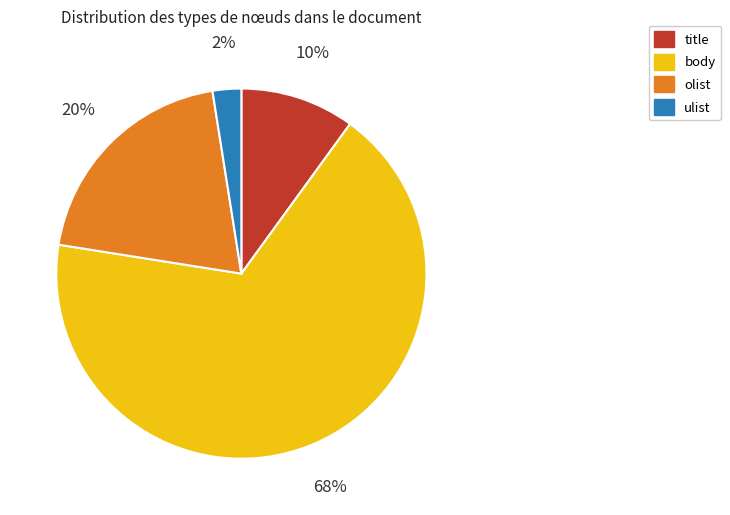

To the nearest percent, what is the average slice percentage?

25%